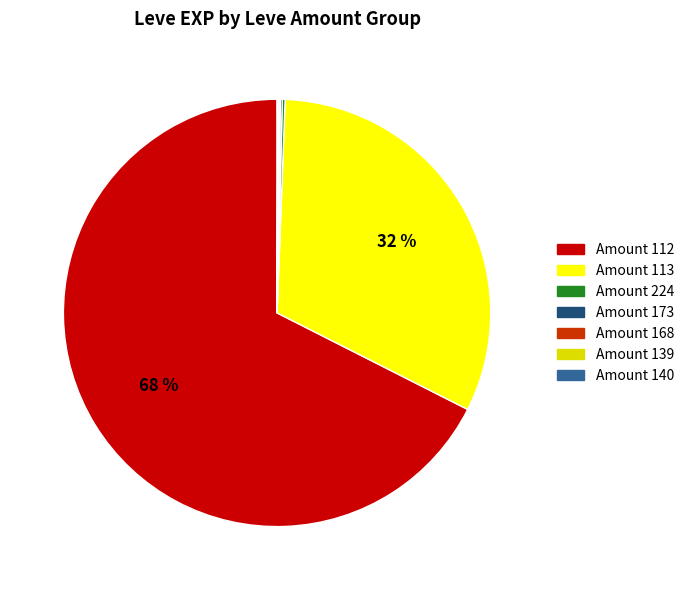

To the nearest percent, what is the average slice percentage?

14%